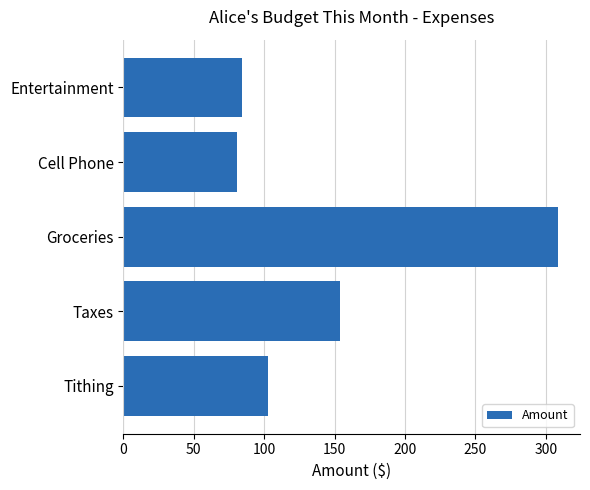

How many values exceed 102?

3